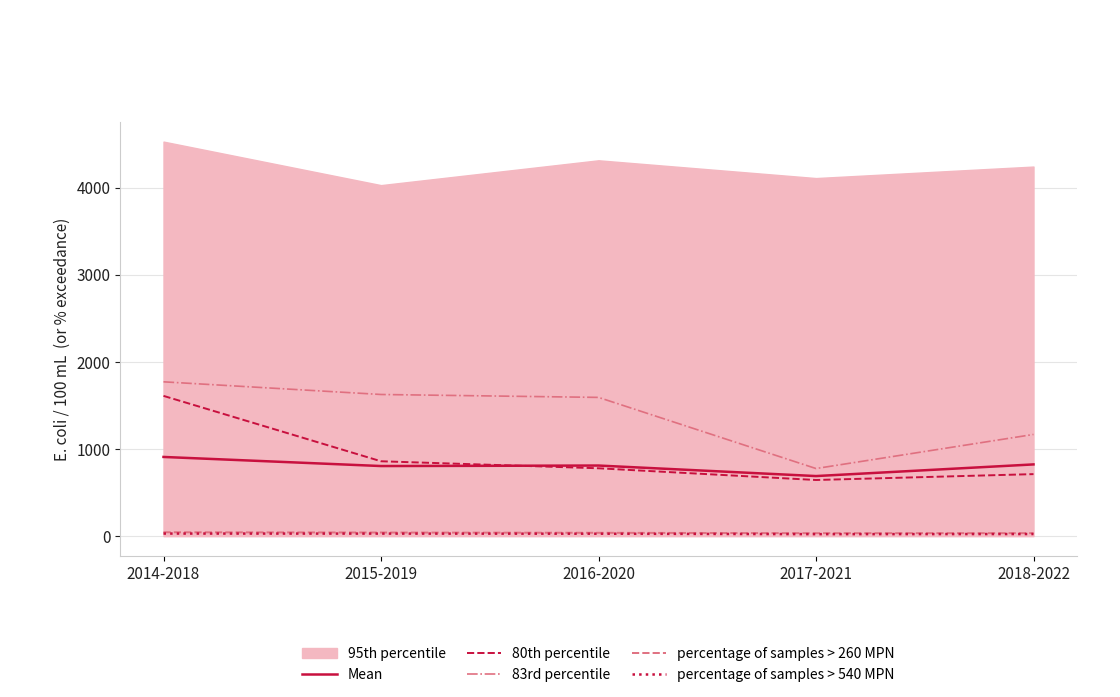

True or false: percentage of samples > 260 MPN and percentage of samples > 540 MPN intersect in this chart.

False